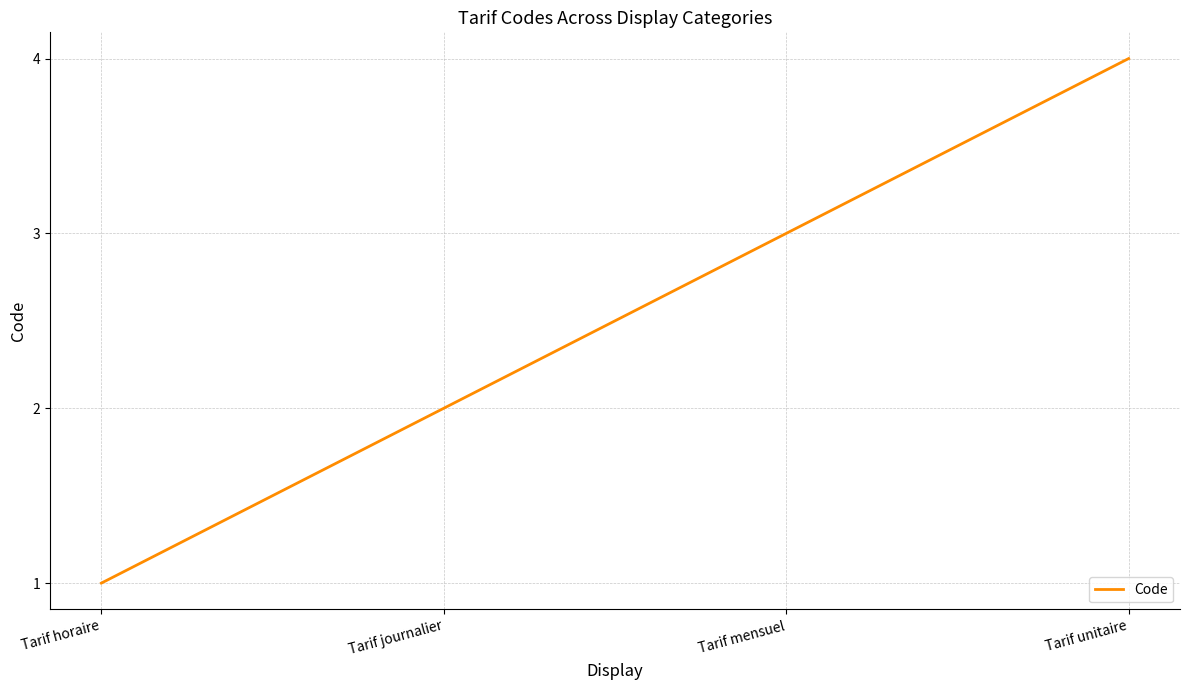

How many values are below 3?

2